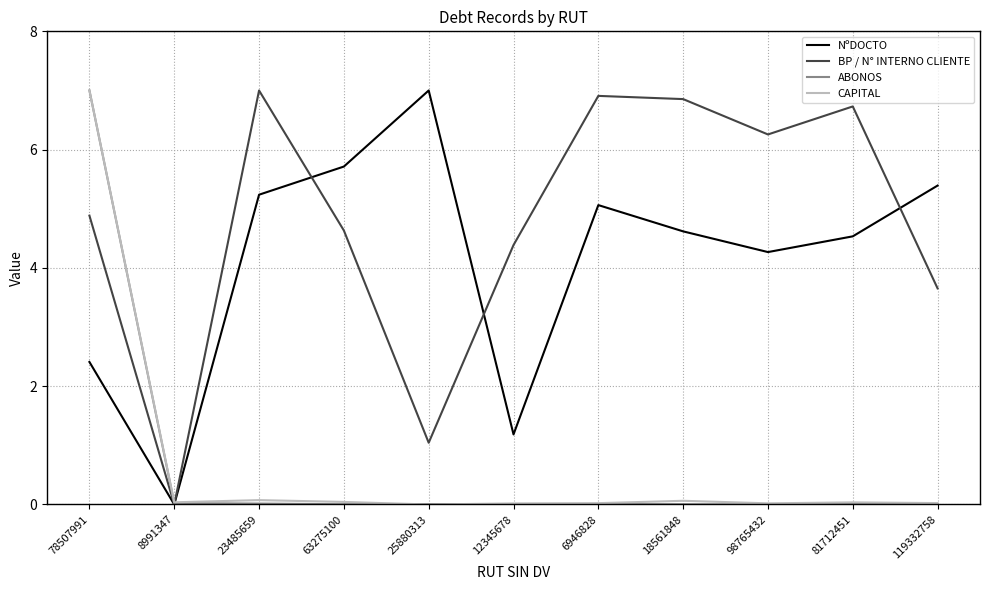

True or false: NºDOCTO and BP / N° INTERNO CLIENTE cross at least once.

True